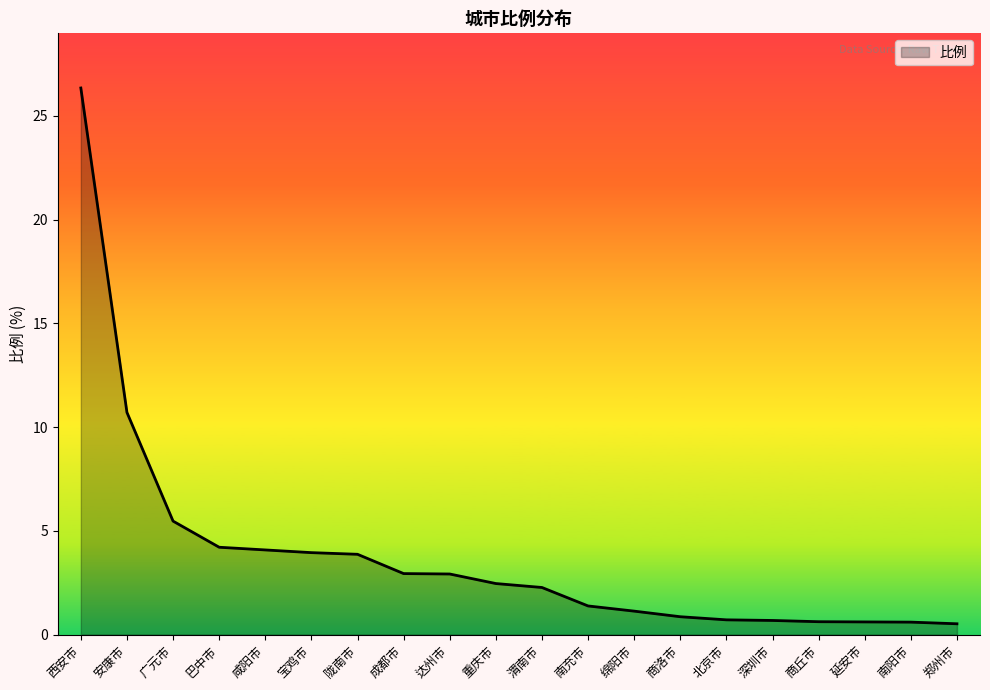

What position from the right is 深圳市?

5